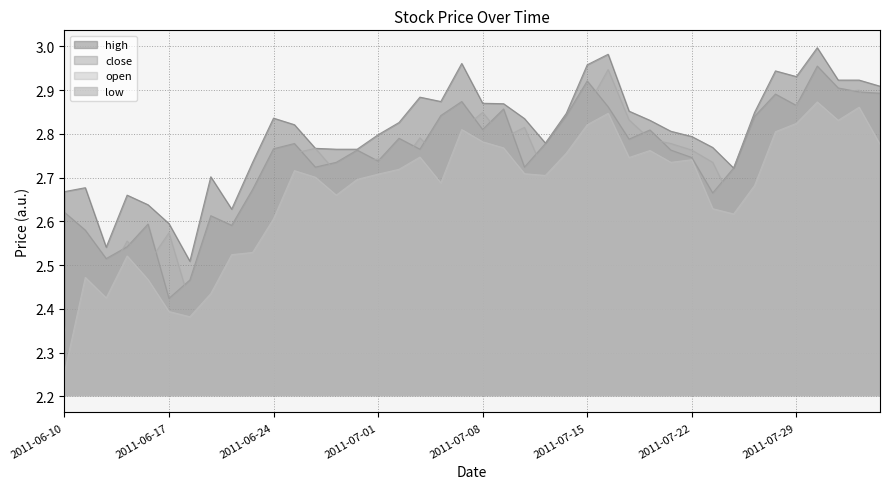

Rank the categories by close value from highest to lowest.

2011-08-02, 2011-07-15, 2011-08-03, 2011-08-04, 2011-08-05, 2011-07-28, 2011-07-07, 2011-07-29, 2011-07-18, 2011-07-11, 2011-07-06, 2011-07-14, 2011-07-27, 2011-07-08, 2011-07-20, 2011-07-04, 2011-07-19, 2011-06-27, 2011-07-13, 2011-06-24, 2011-07-05, 2011-06-30, 2011-07-21, 2011-07-22, 2011-07-01, 2011-06-29, 2011-06-28, 2011-07-12, 2011-07-26, 2011-06-23, 2011-07-25, 2011-06-10, 2011-06-21, 2011-06-16, 2011-06-22, 2011-06-13, 2011-06-15, 2011-06-14, 2011-06-20, 2011-06-17